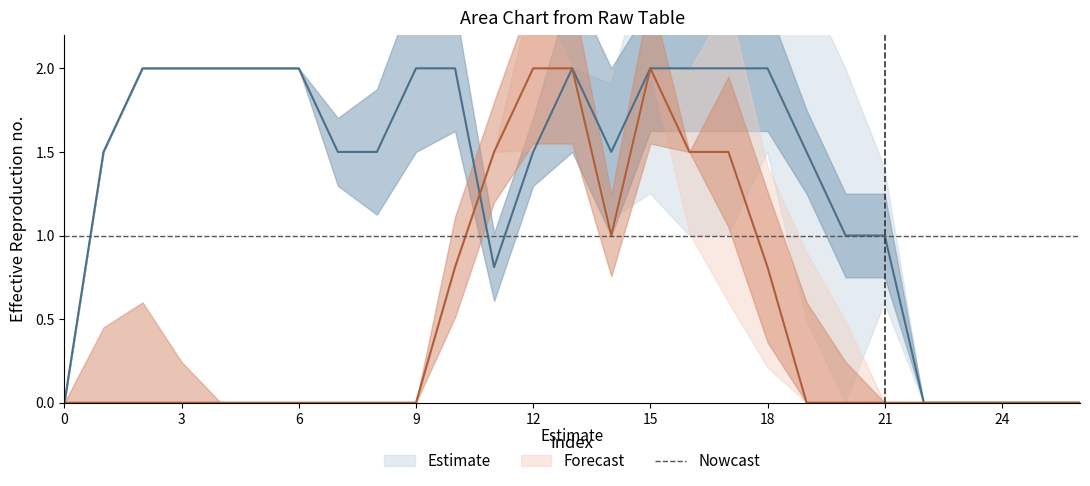

Does the chart display data point markers on the line(s)?

No